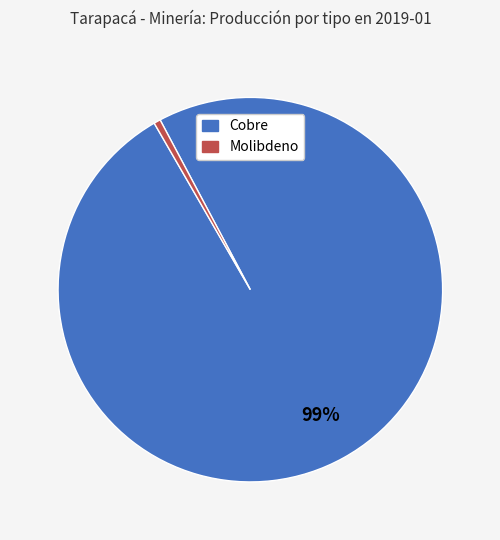

To the nearest percent, what percentage of the pie is Molibdeno?

1%